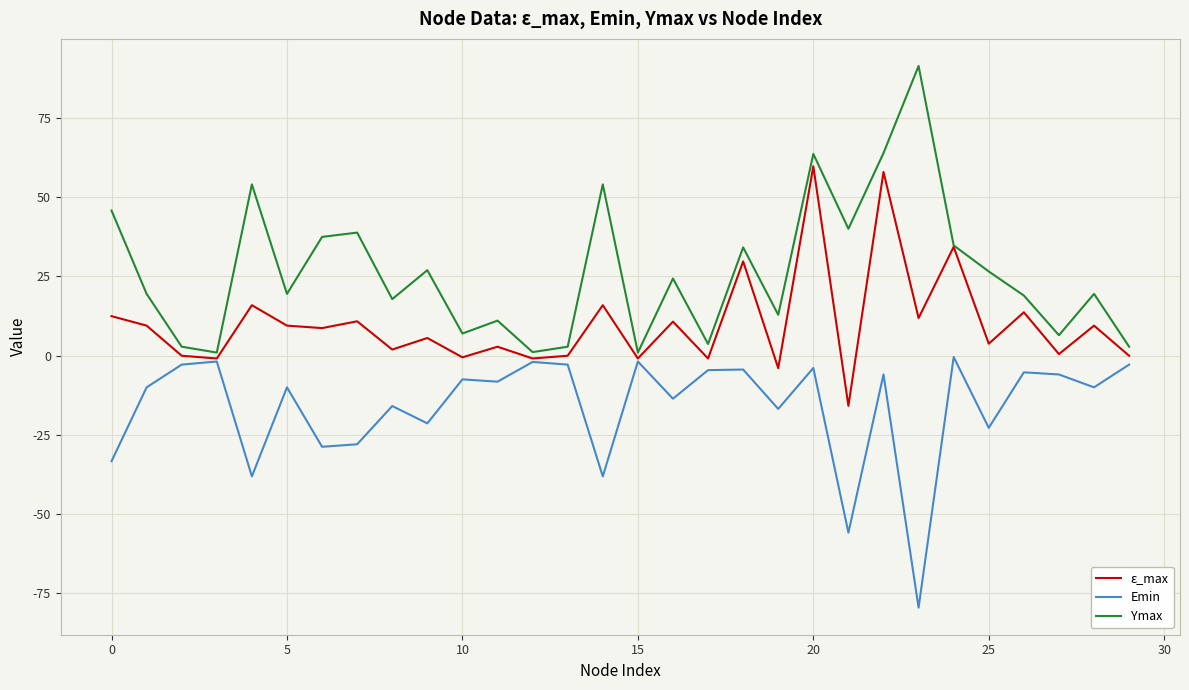

Which series has the widest spread of values?

Ymax